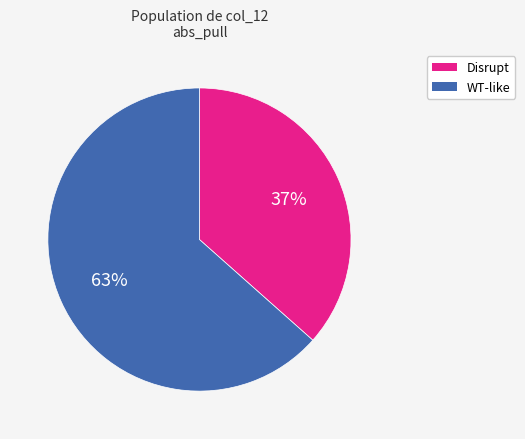

What is the ratio of the value at Disrupt to the value at WT-like?

0.6